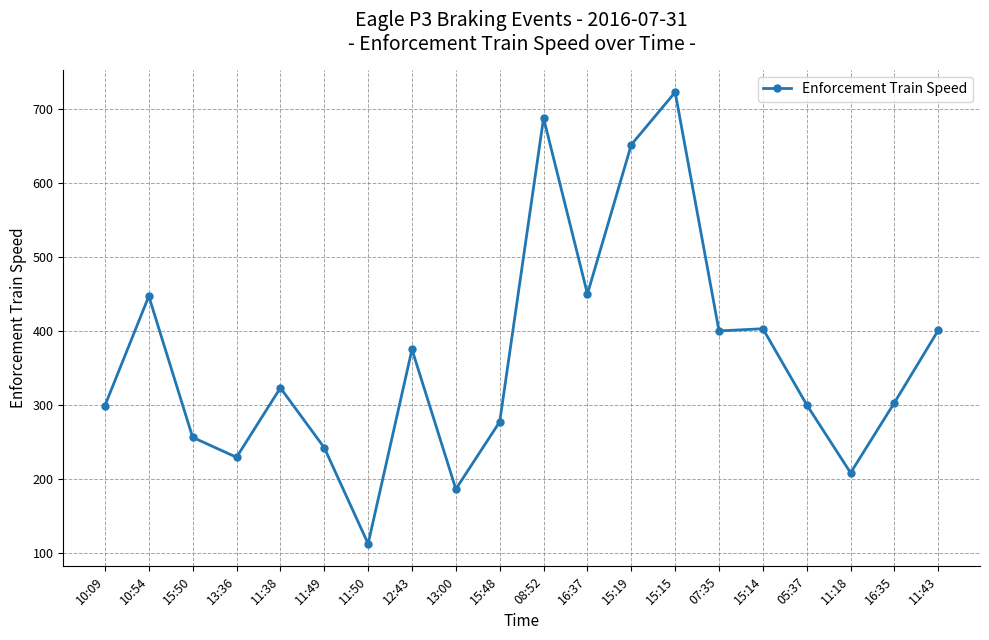

At which category does the chart reach its peak across all series?

15:15